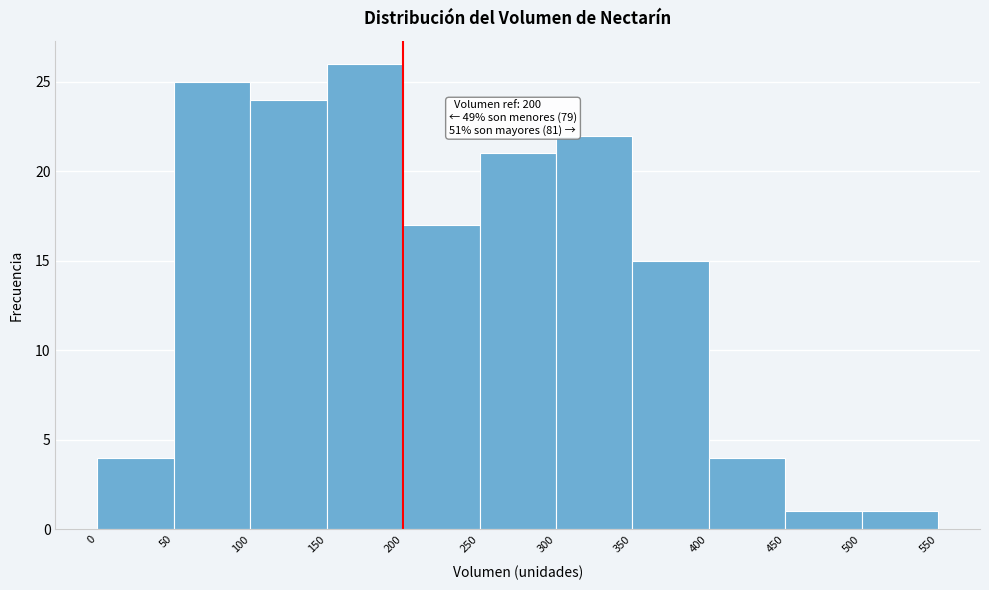

Over which range of the x-axis is the bar tallest?

150 to 200